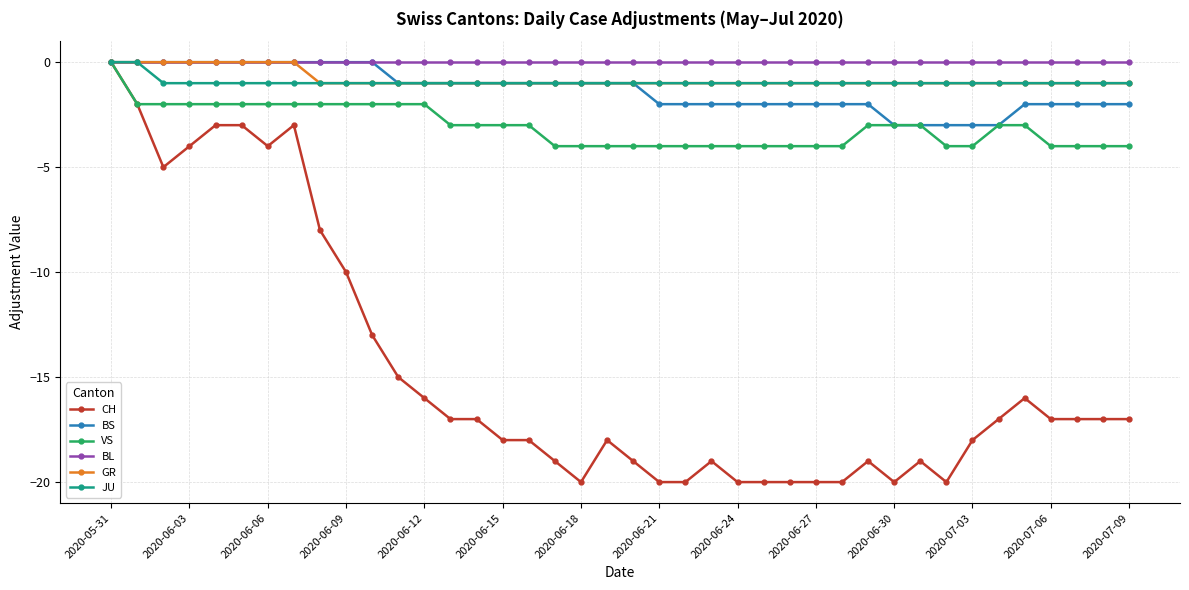

What is the difference between the maximum and minimum values in the JU series?

1